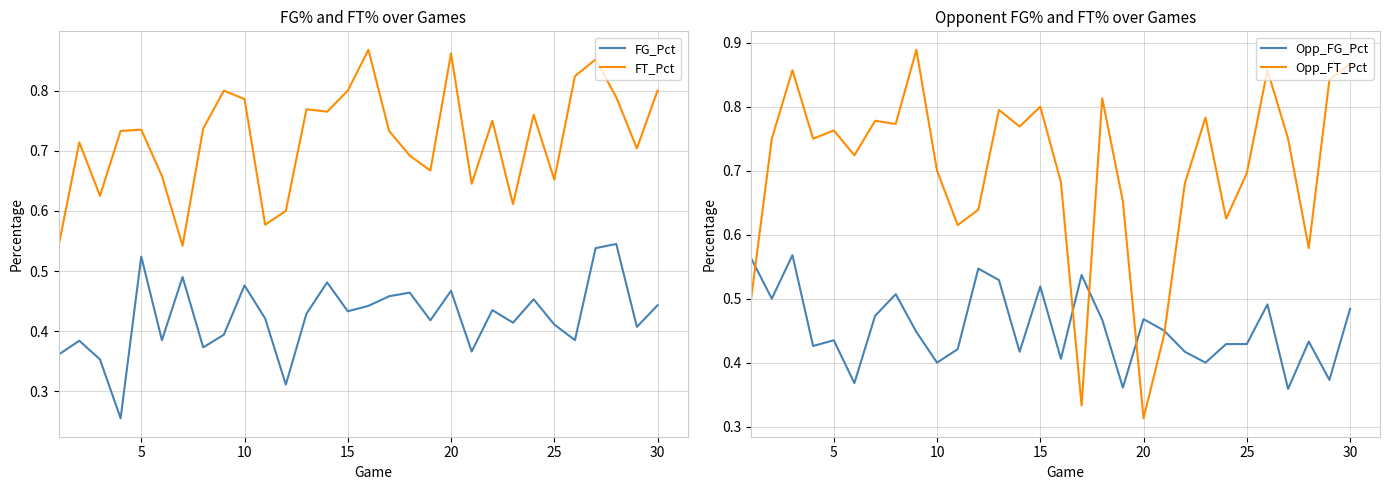

What is the average value of the FG_Pct series?

0.4